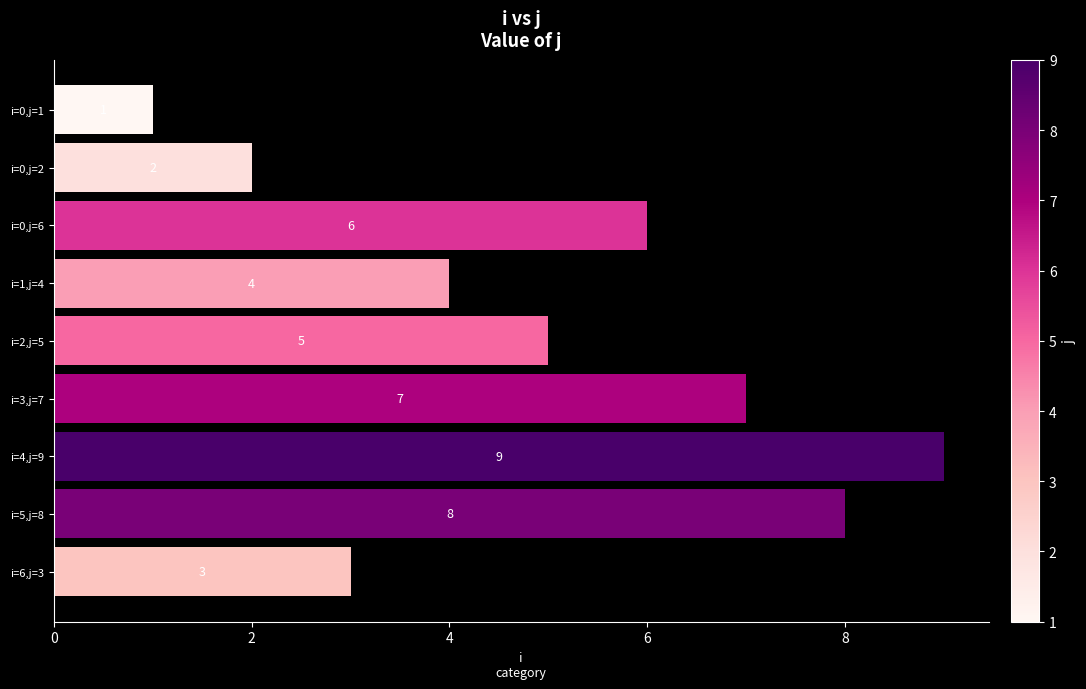

What is the label of the 3rd bar from the top?

i=0,j=6